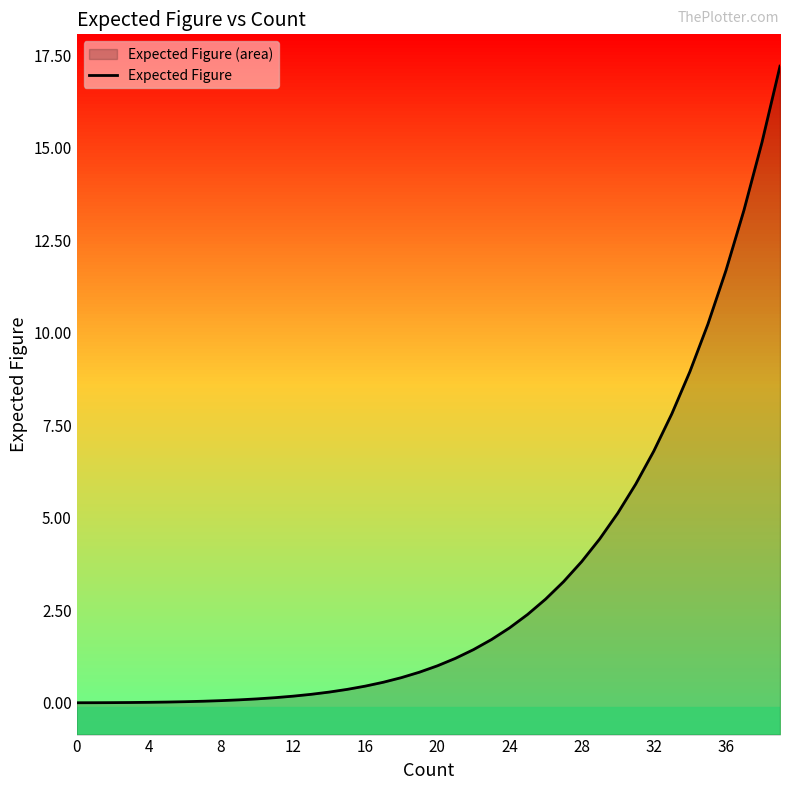

How many lines are shown in the chart?

1